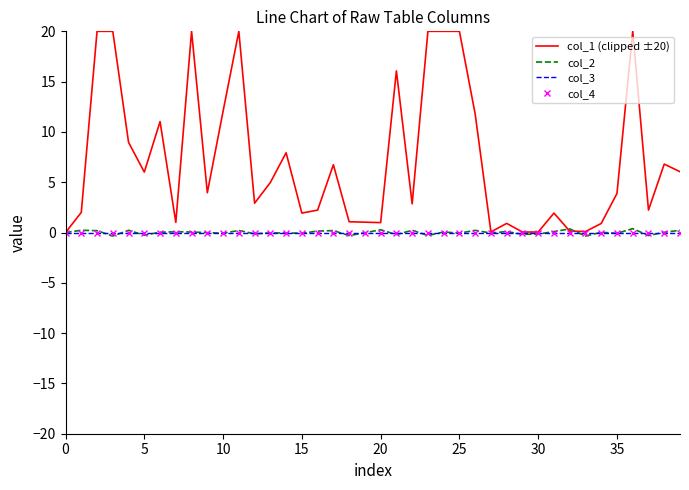

Reading right to left, list all the values displayed in this chart.

col_1 (clipped ±20): 6.0	6.8	2.2	20.0	3.9	0.9	0.1	0.1	1.9	0.1	0.1	0.9	0.1	11.8	20.0	20.0	20.0	2.9	16.1	1.0	1.0	1.1	6.7	2.2	1.9	7.9	5.0	2.9	20.0	12.1	4.0	20.0	1.0	11.0	6.0	9.0	20.0	20.0	2.0	0.0
col_2: 0.2	0.0	-0.3	0.4	-0.1	0.0	-0.4	0.4	0.1	-0.1	-0.2	0.1	-0.1	0.2	-0.1	0.1	-0.3	0.2	-0.2	0.3	-0.0	-0.3	0.2	0.1	-0.1	-0.1	-0.0	-0.1	0.2	-0.1	-0.0	0.1	0.1	0.0	-0.3	0.2	-0.3	0.2	0.2	0.0
col_3: 0.0	0.0	0.0	0.0	0.0	0.0	0.0	0.0	0.0	0.0	0.0	0.0	0.0	0.0	0.0	0.0	0.0	0.0	0.0	0.0	0.0	0.0	0.0	0.0	0.0	0.0	0.0	0.0	0.0	0.0	0.0	0.0	0.0	0.0	0.0	0.0	0.0	0.0	0.0	0.0
col_4: 0.0	0.0	0.0	0.0	0.0	0.0	0.0	0.0	0.0	0.0	0.0	0.0	0.0	0.0	0.0	0.0	0.0	0.0	0.0	0.0	0.0	0.0	0.0	0.0	0.0	0.0	0.0	0.0	0.0	0.0	0.0	0.0	0.0	0.0	0.0	0.0	0.0	0.0	0.0	0.0